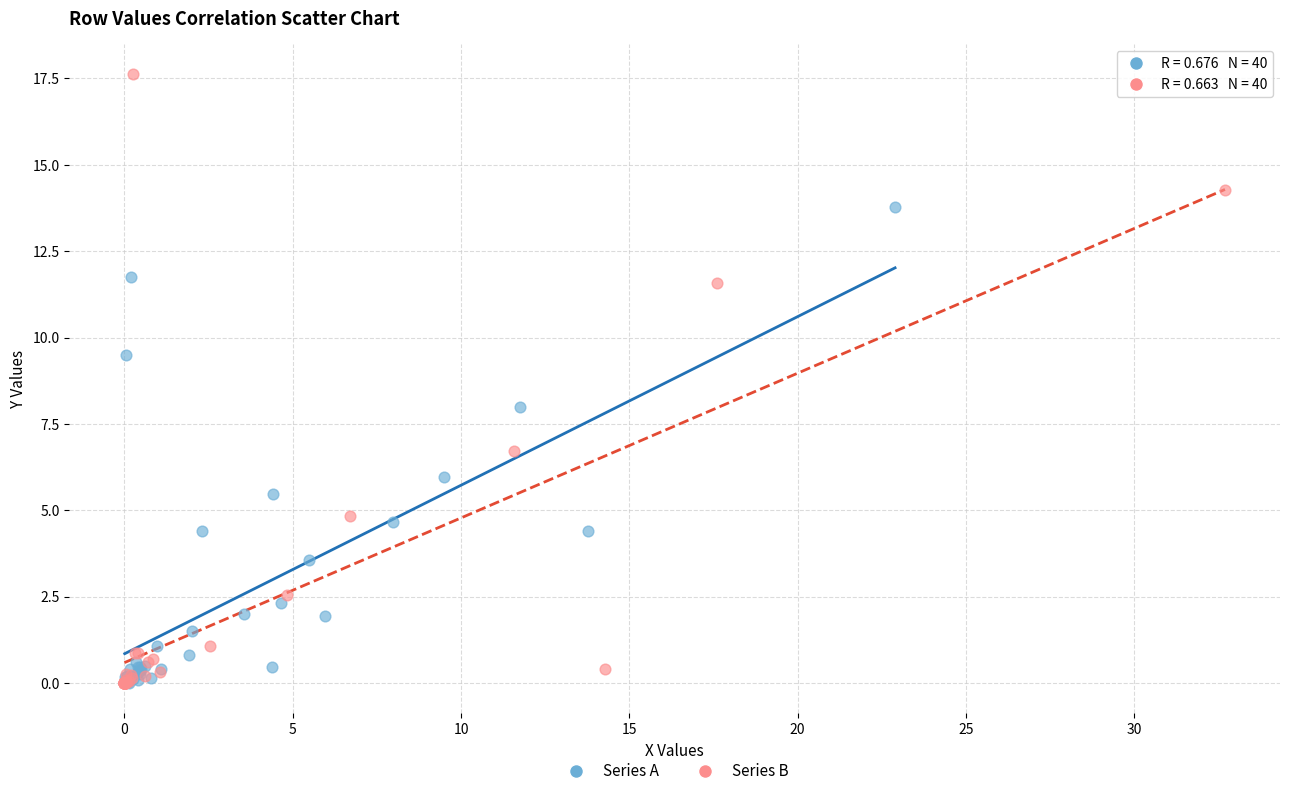

Which series has the widest spread of Y values?

Series B